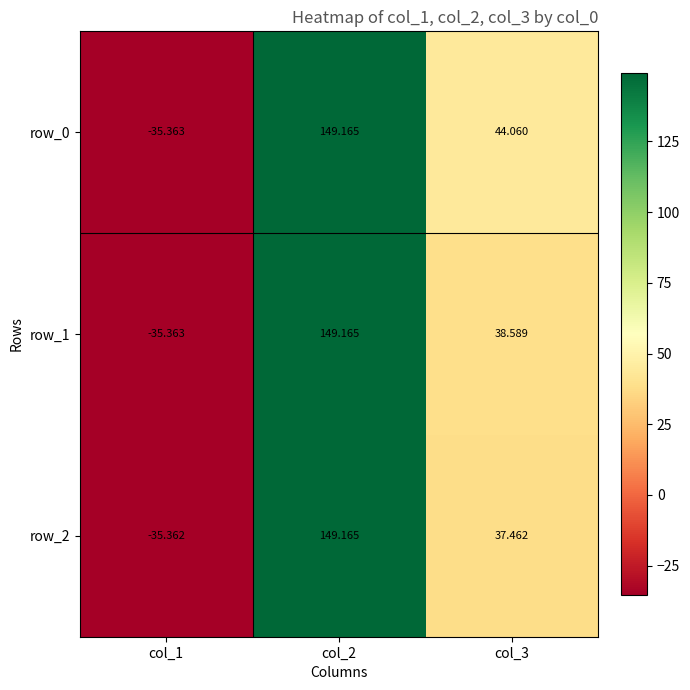

True or false: row_1 has a value of 38.6 at col_3.

True